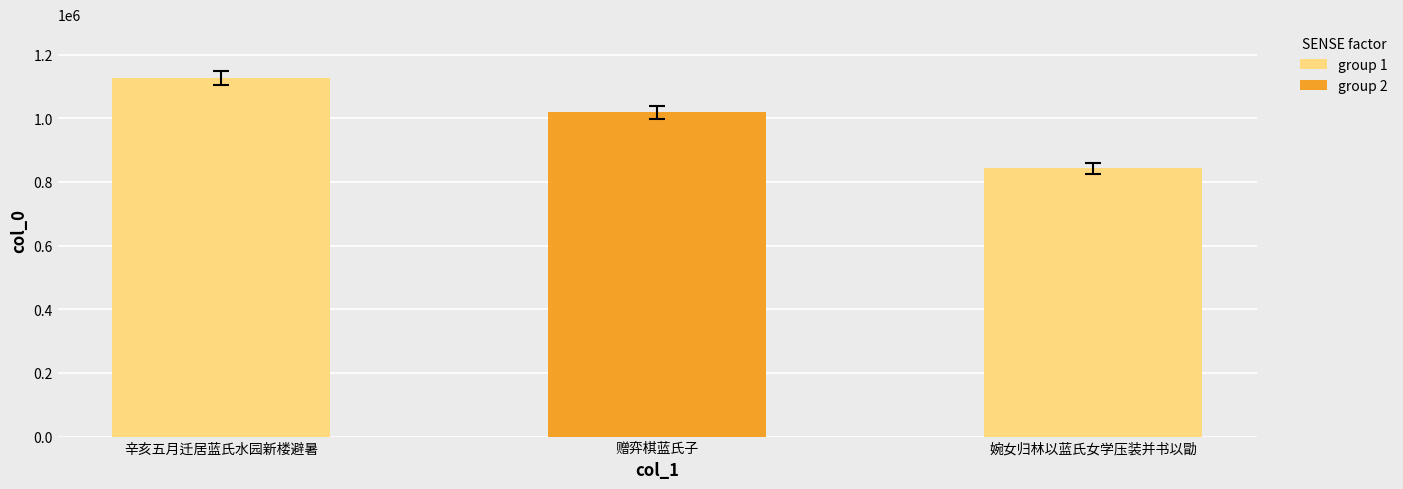

What is the change in value from 赠弈棋蓝氏子 to 婉女归林以蓝氏女学压装并书以勖?

-177109